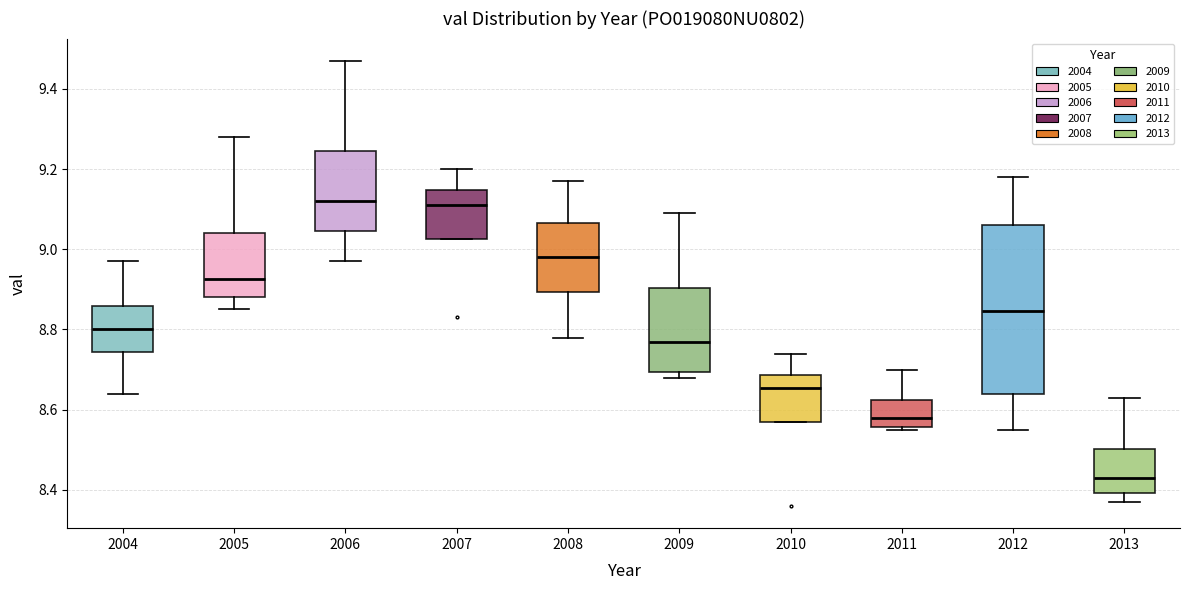

Comparing the boxes themselves (not the whiskers), which one is the tallest?

2012